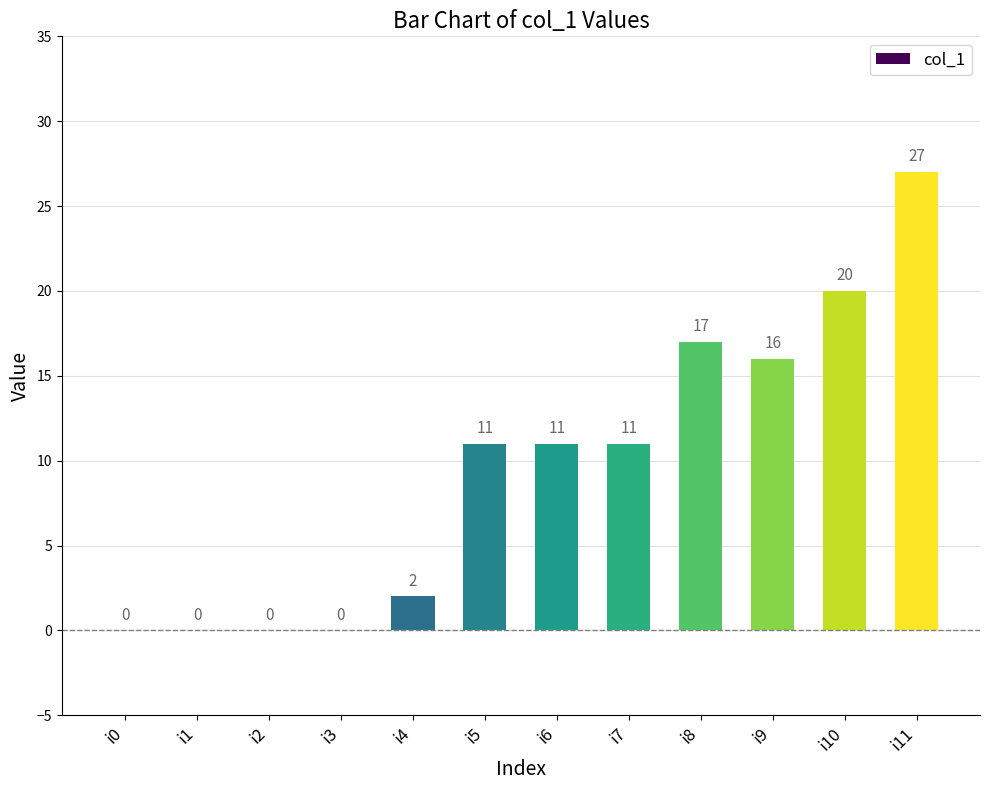

What is the change in value from i1 to i6?

+11